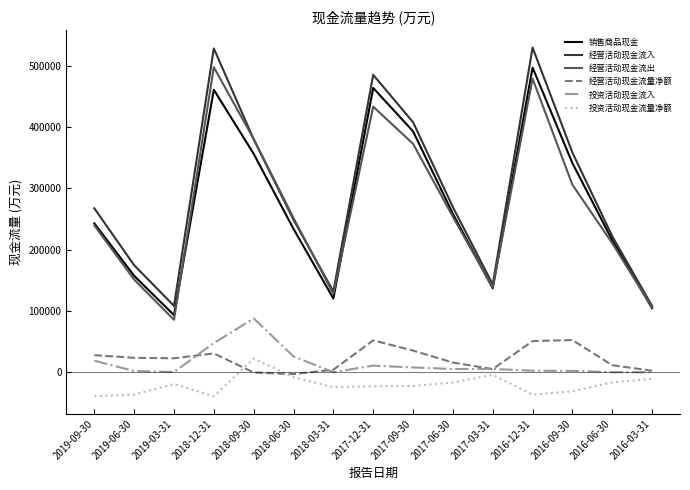

Is the value of 经营活动现金流出 at 2018-12-31 greater than the value of 销售商品现金 at 2016-03-31?

Yes